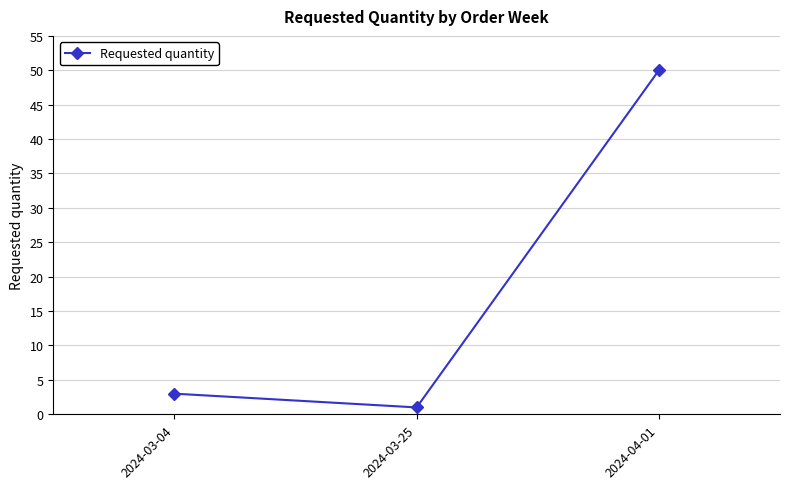

At which category does the chart reach its peak across all series?

2024-04-01